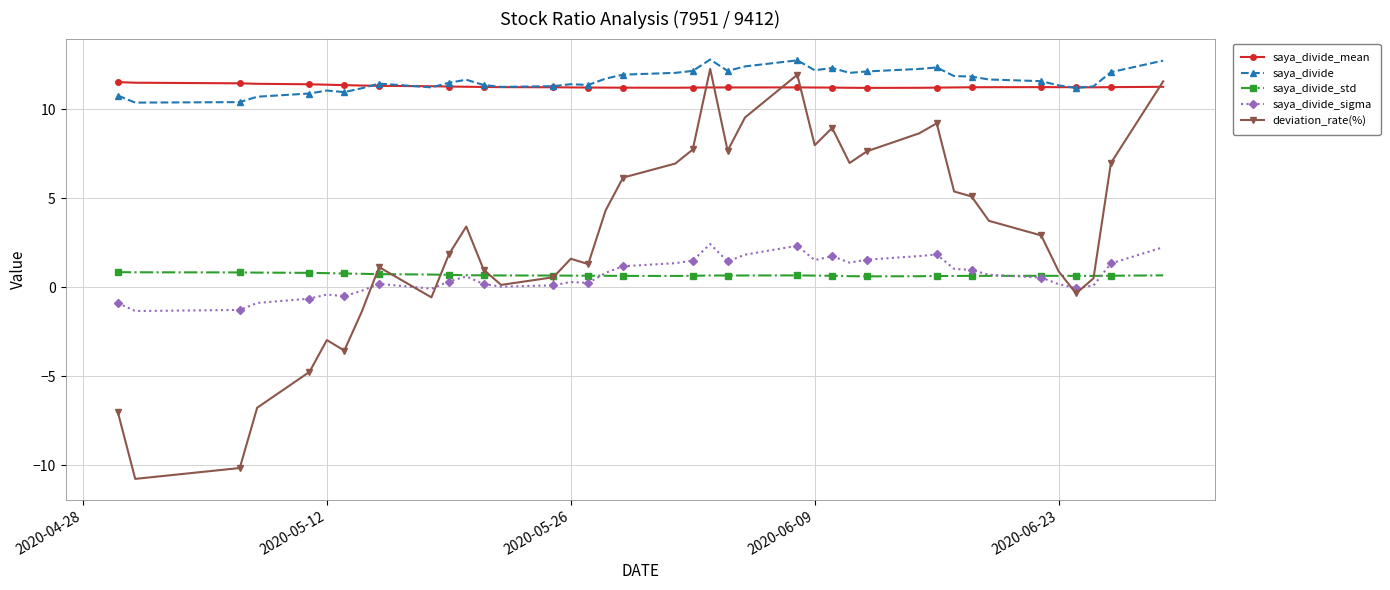

Count the number of data series in this chart.

5